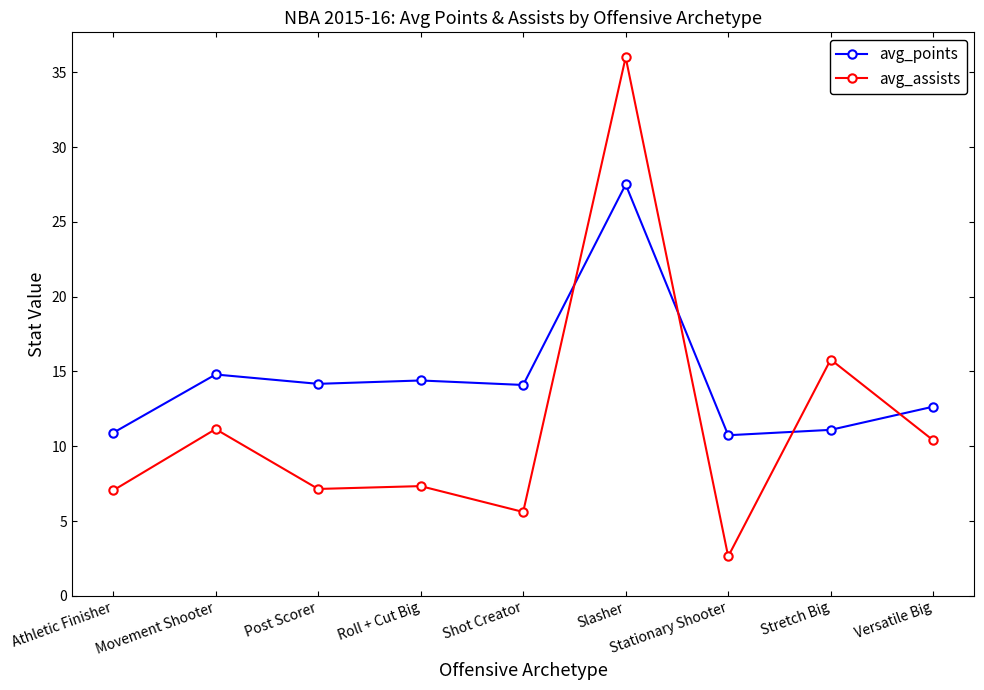

Count the number of data series in this chart.

2